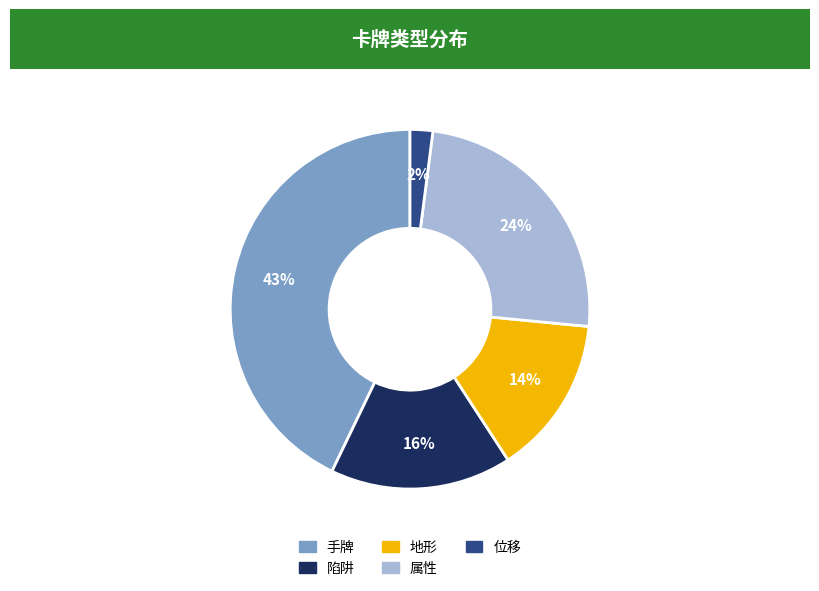

To the nearest percent, what is the difference between the 地形 and 位移 slice percentages?

12%